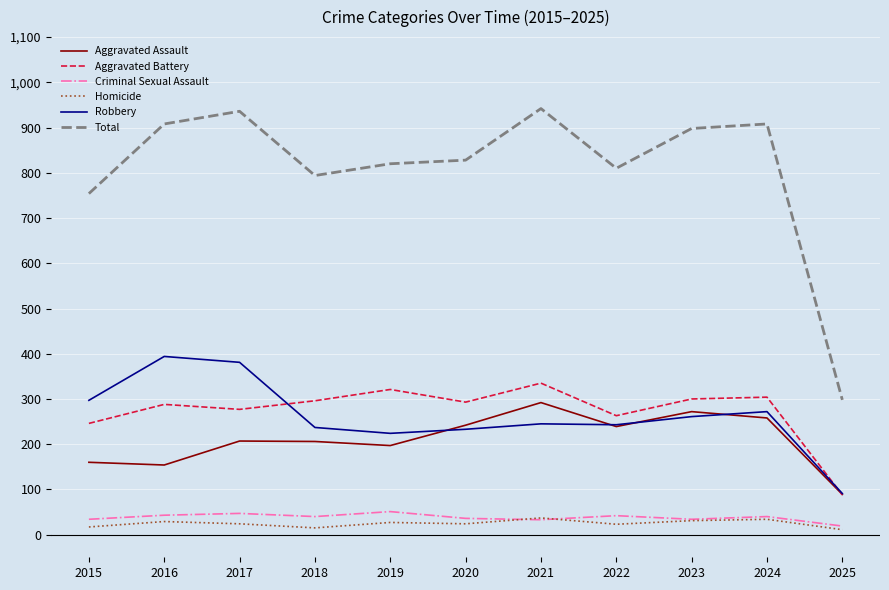

Rank the series at 2017 from highest to lowest value.

Total, Robbery, Aggravated Battery, Aggravated Assault, Criminal Sexual Assault, Homicide